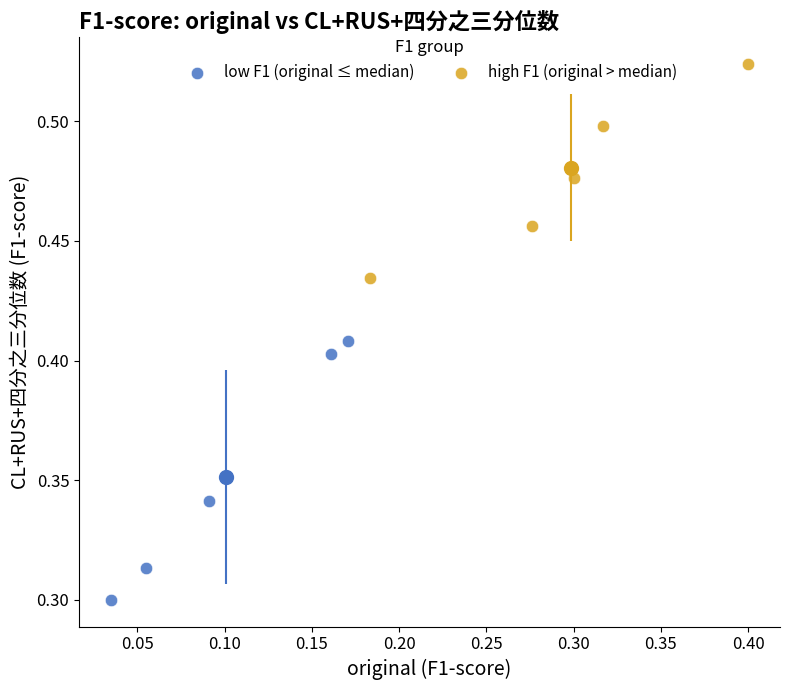

Which series reaches the maximum Y coordinate?

high F1 (original > median)